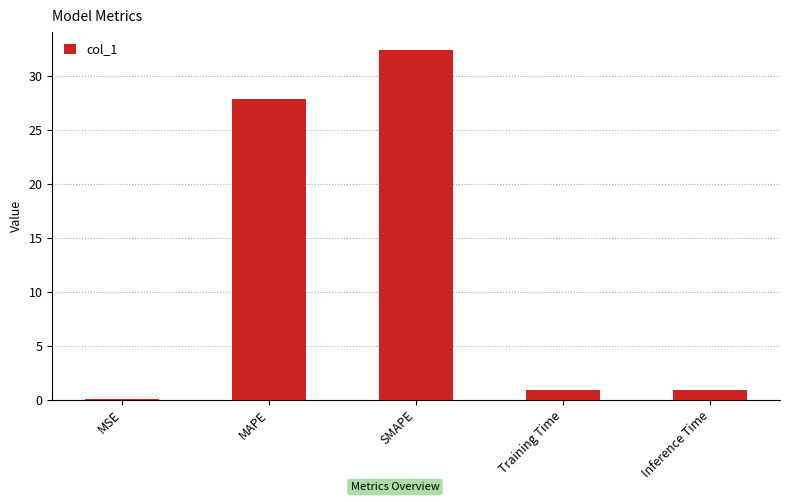

Are the bars horizontal?

No